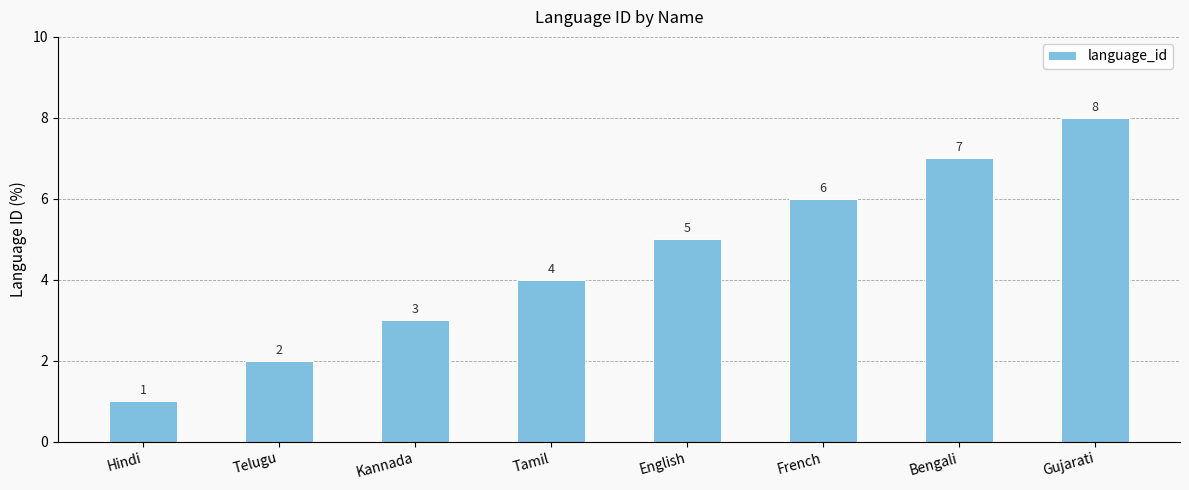

Which category has the highest value across all series?

Gujarati